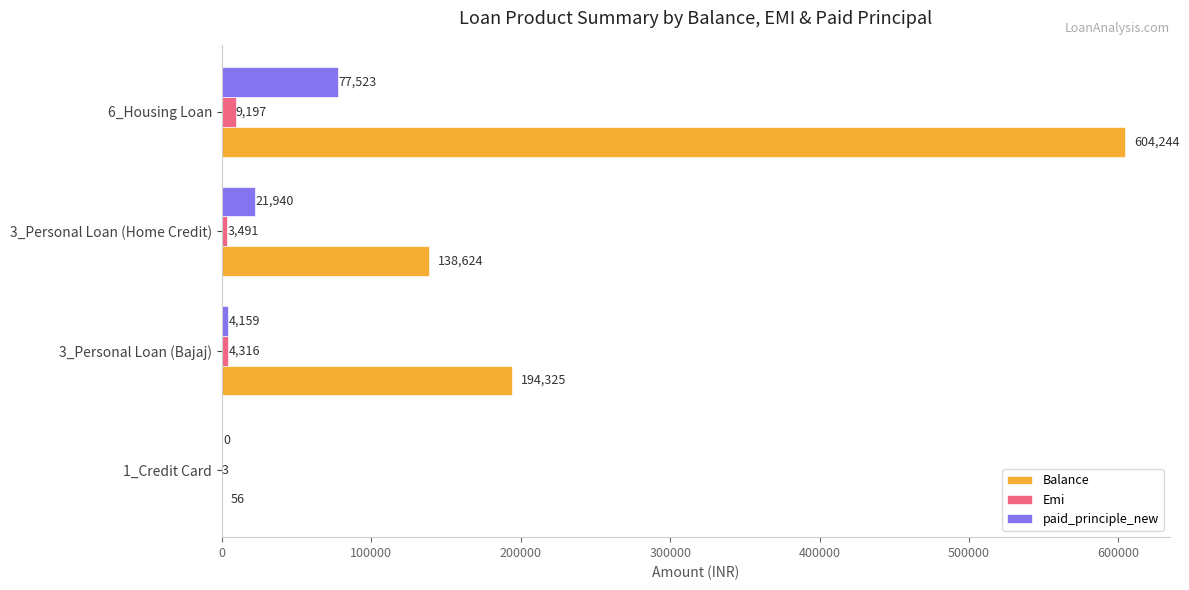

Between 3_Personal Loan (Home Credit) and 6_Housing Loan, which series saw the biggest shift?

Balance